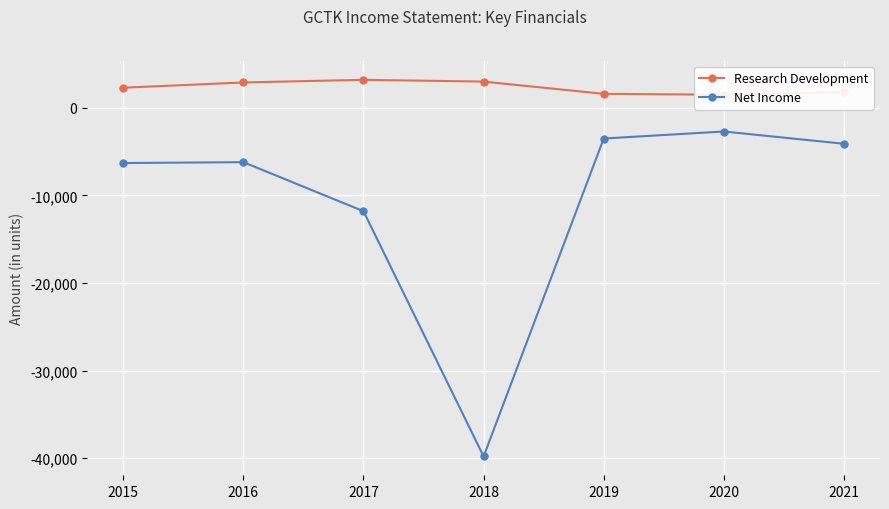

The value of Net Income at 2020 is -3586. True or false?

False